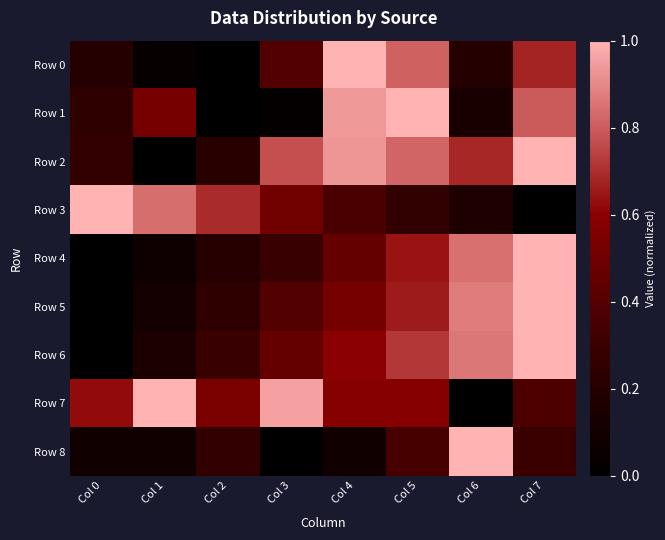

Reading left to right, list all the values displayed in this chart.

Row 0: Col 0=0.2	Col 1=0.0	Col 2=0.0	Col 3=0.4	Col 4=1.0	Col 5=0.8	Col 6=0.2	Col 7=0.7
Row 1: Col 0=0.2	Col 1=0.5	Col 2=0.0	Col 3=0.0	Col 4=0.9	Col 5=1.0	Col 6=0.1	Col 7=0.8
Row 2: Col 0=0.3	Col 1=0.0	Col 2=0.2	Col 3=0.8	Col 4=0.9	Col 5=0.8	Col 6=0.7	Col 7=1.0
Row 3: Col 0=1.0	Col 1=0.8	Col 2=0.7	Col 3=0.5	Col 4=0.4	Col 5=0.3	Col 6=0.2	Col 7=0.0
Row 4: Col 0=0.0	Col 1=0.1	Col 2=0.2	Col 3=0.3	Col 4=0.5	Col 5=0.6	Col 6=0.8	Col 7=1.0
Row 5: Col 0=0.0	Col 1=0.1	Col 2=0.2	Col 3=0.4	Col 4=0.5	Col 5=0.7	Col 6=0.9	Col 7=1.0
Row 6: Col 0=0.0	Col 1=0.2	Col 2=0.3	Col 3=0.5	Col 4=0.6	Col 5=0.7	Col 6=0.9	Col 7=1.0
Row 7: Col 0=0.6	Col 1=1.0	Col 2=0.5	Col 3=1.0	Col 4=0.6	Col 5=0.6	Col 6=0.0	Col 7=0.4
Row 8: Col 0=0.1	Col 1=0.1	Col 2=0.3	Col 3=0.0	Col 4=0.1	Col 5=0.3	Col 6=1.0	Col 7=0.3